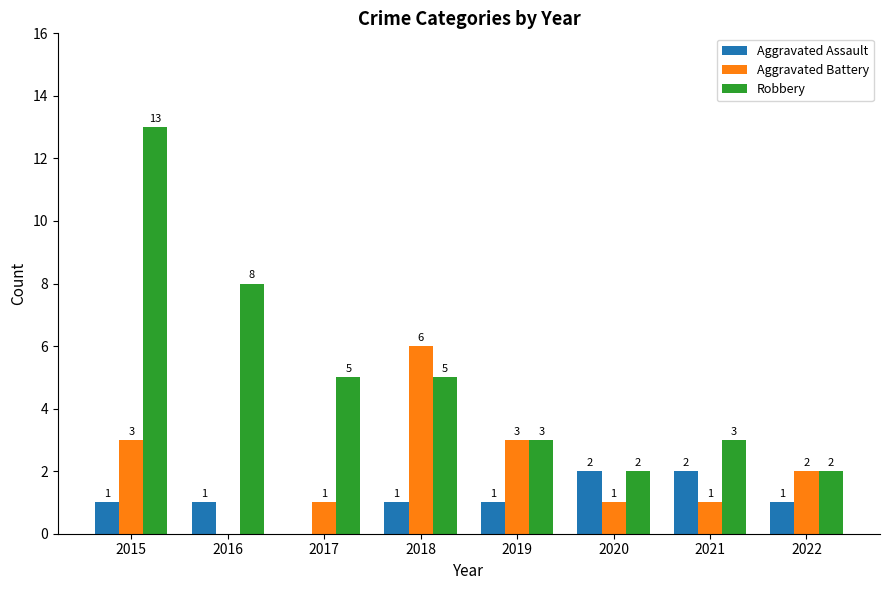

The value of Robbery at 2018 is 5. True or false?

True